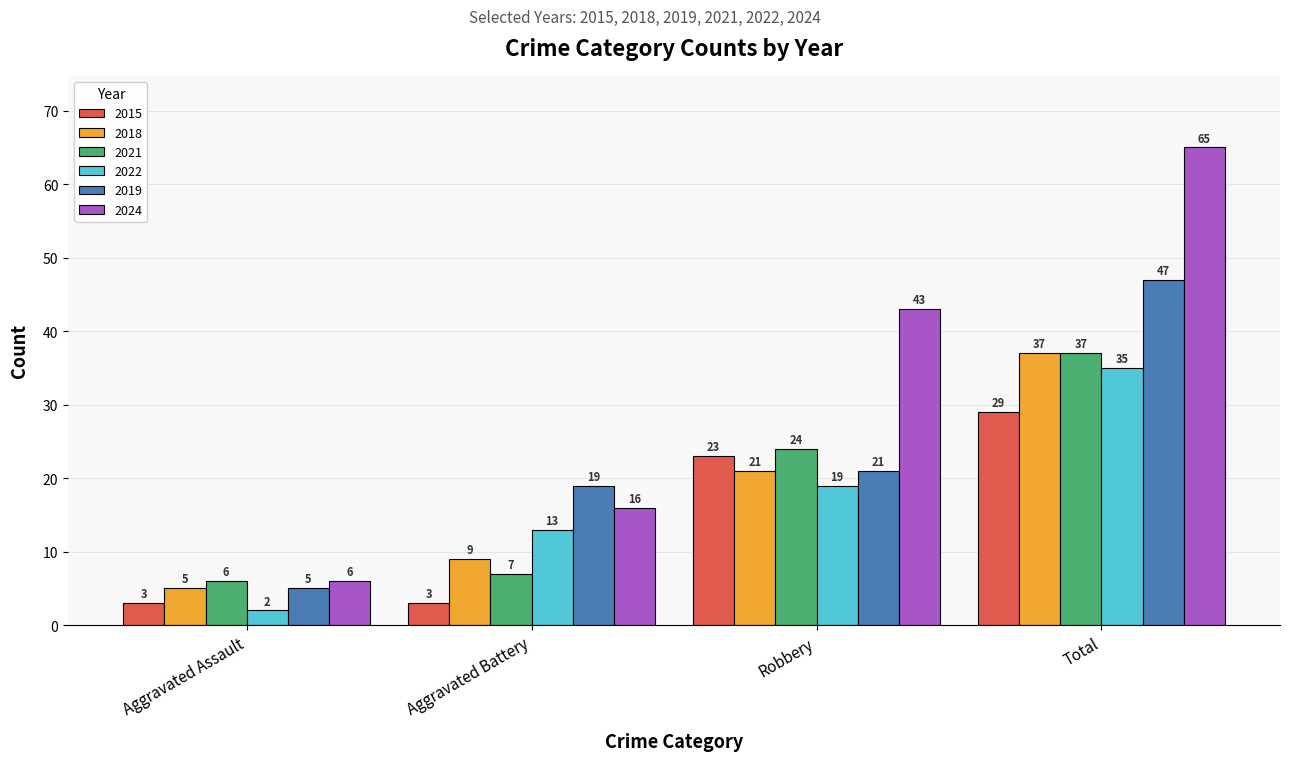

Is the value of 2015 at Total greater than the value of 2022 at Robbery?

Yes